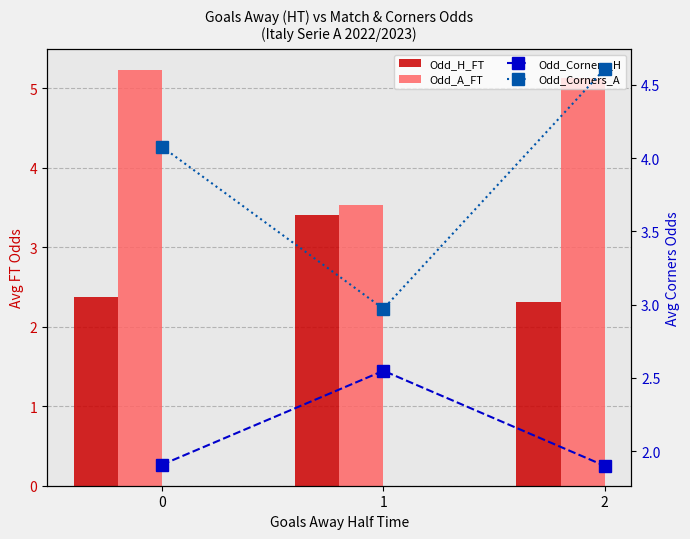

Between 0 and 2, which series saw the biggest shift?

Odd_Corners_A